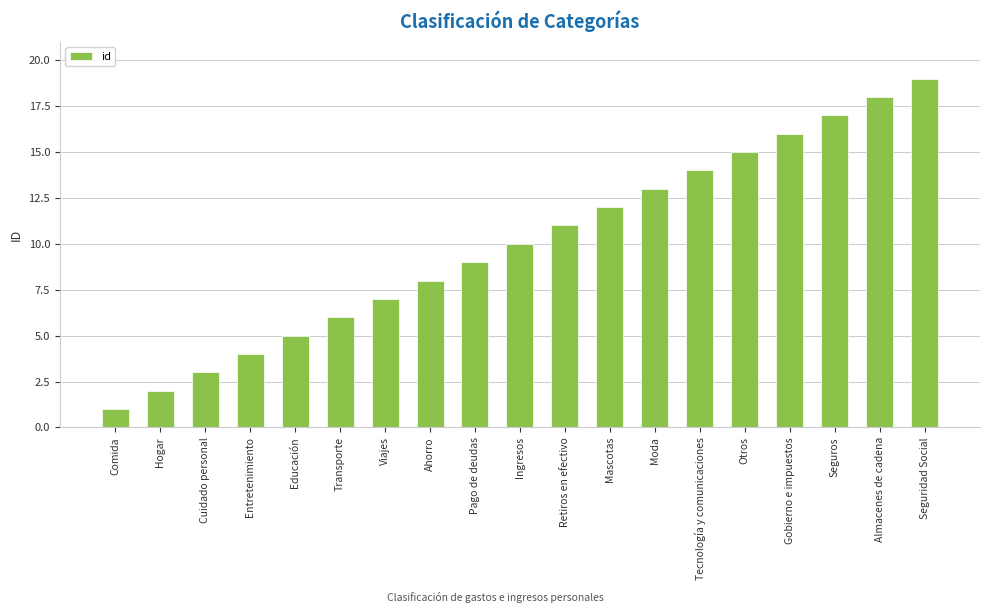

Are the bars horizontal?

No